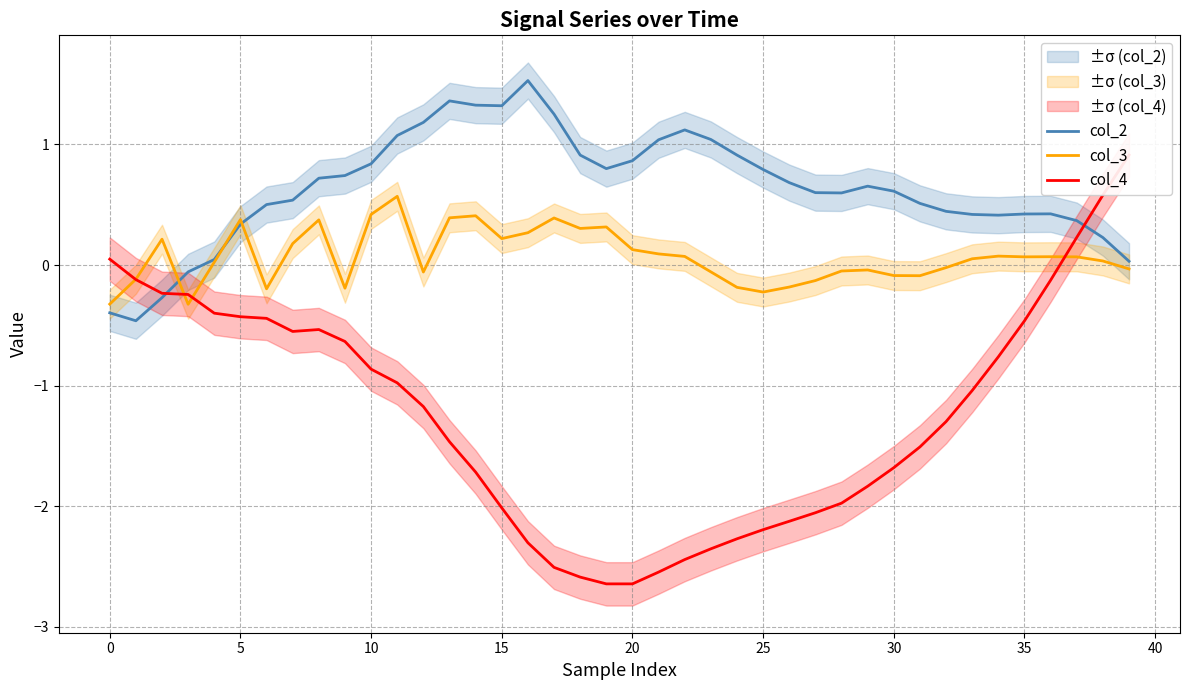

Which series ends up on top after the final intersection of col_2 and col_4?

col_4